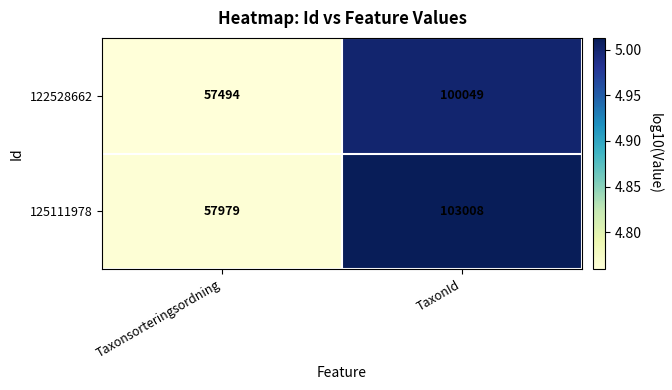

The 125111978 series shows 103008 at TaxonId. True or false?

True